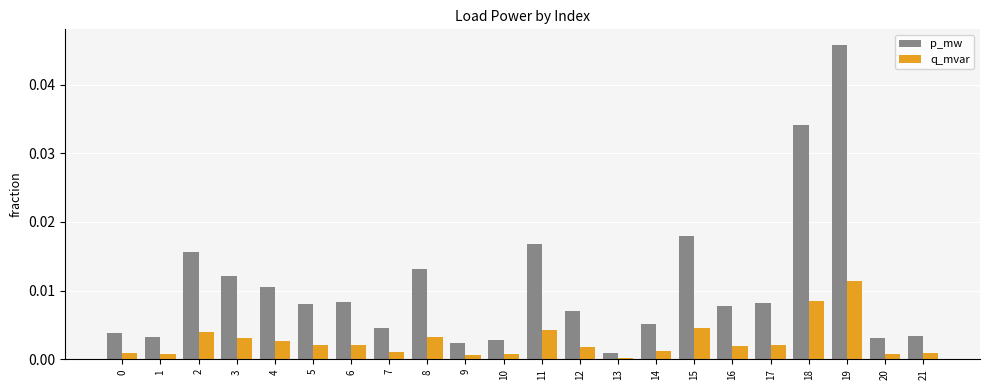

How many bars are there in each group?

2